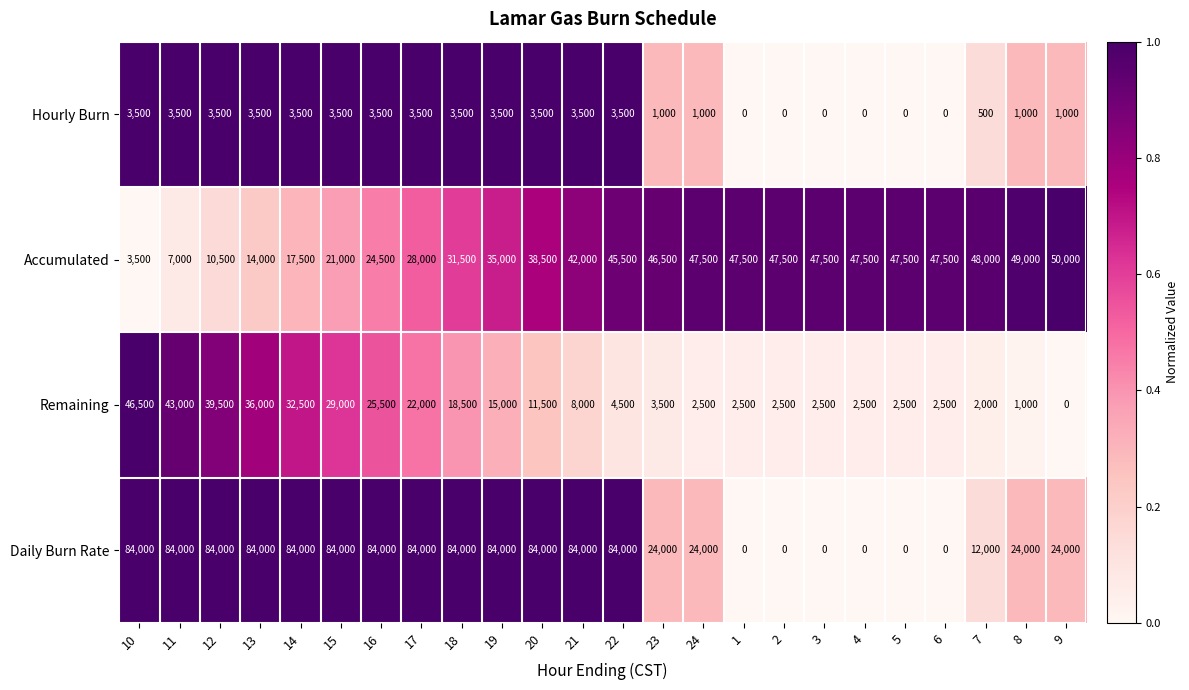

Which series has the largest total across all categories?

Daily Burn Rate